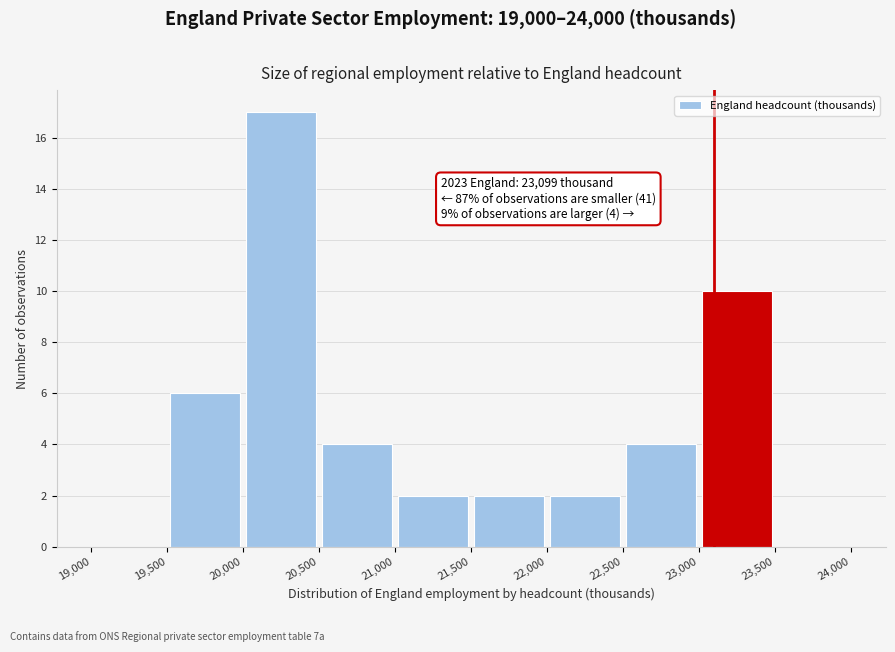

Over which range of the x-axis is the bar tallest?

20,000 to 20,500